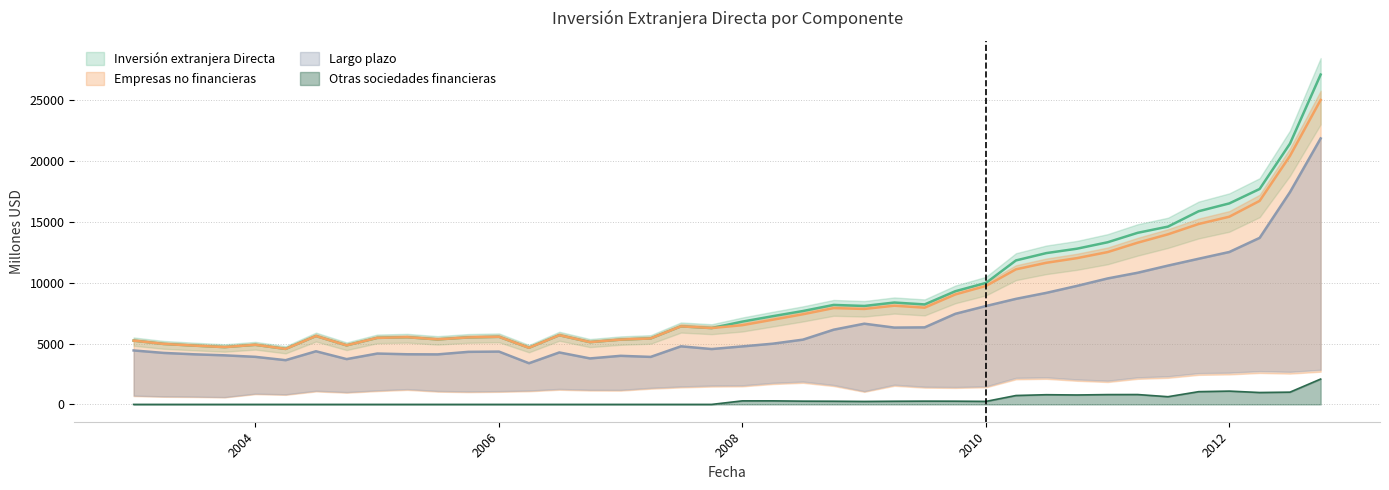

Count the number of categories in the chart.

40